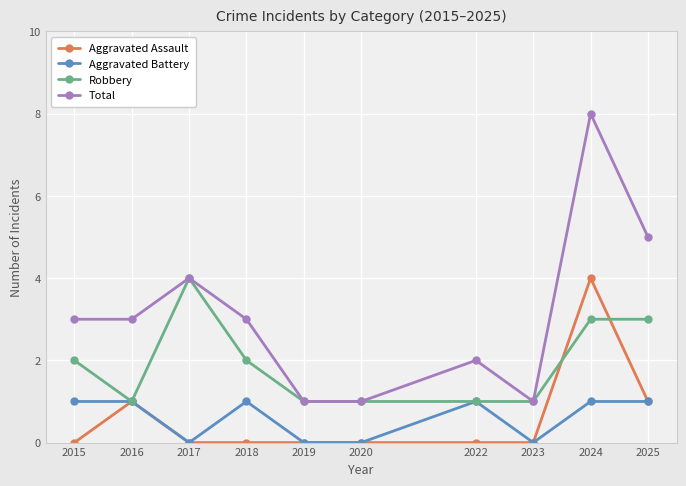

What is the highest value of the Aggravated Assault series?

4